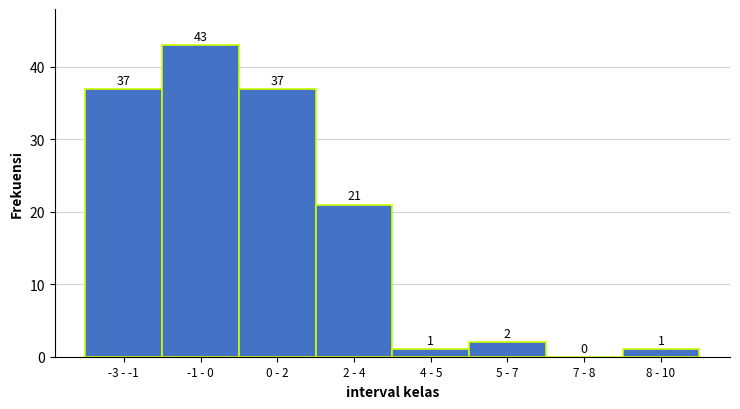

Reading left to right, transcribe all the data shown in this chart.

-3 - -1=37	-1 - 0=43	0 - 2=37	2 - 4=21	4 - 5=1	5 - 7=2	7 - 8=0	8 - 10=1